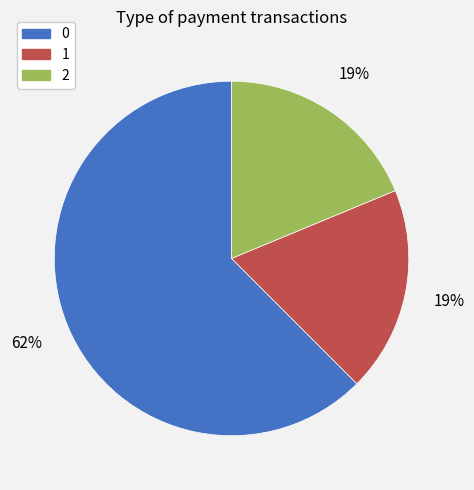

True or false: 0 accounts for 68% of the total.

False